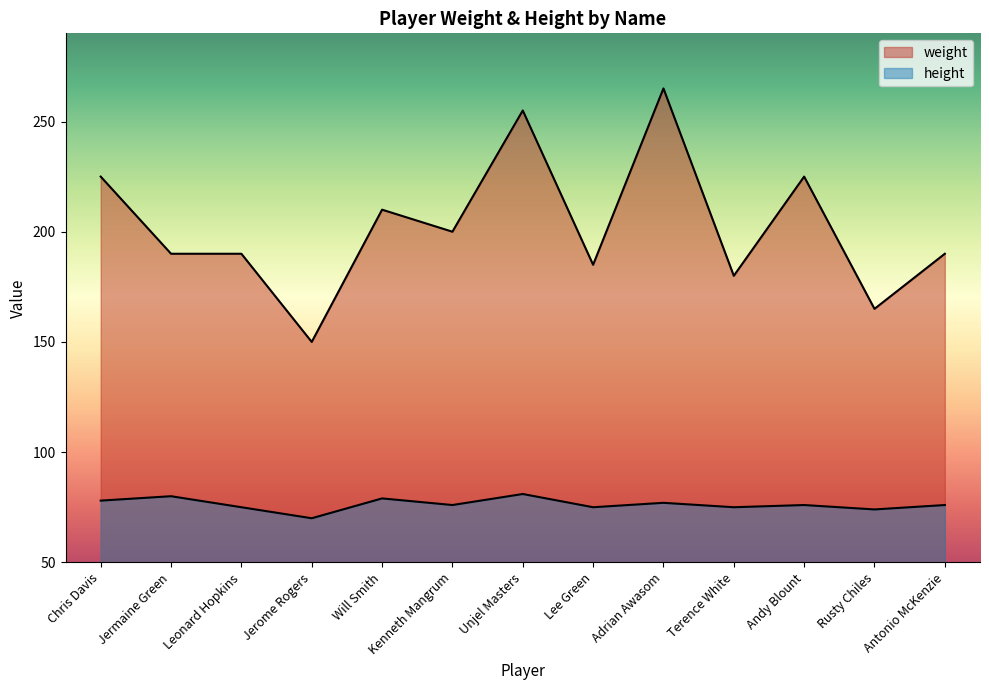

The weight series shows 443 at Adrian Awasom. True or false?

False